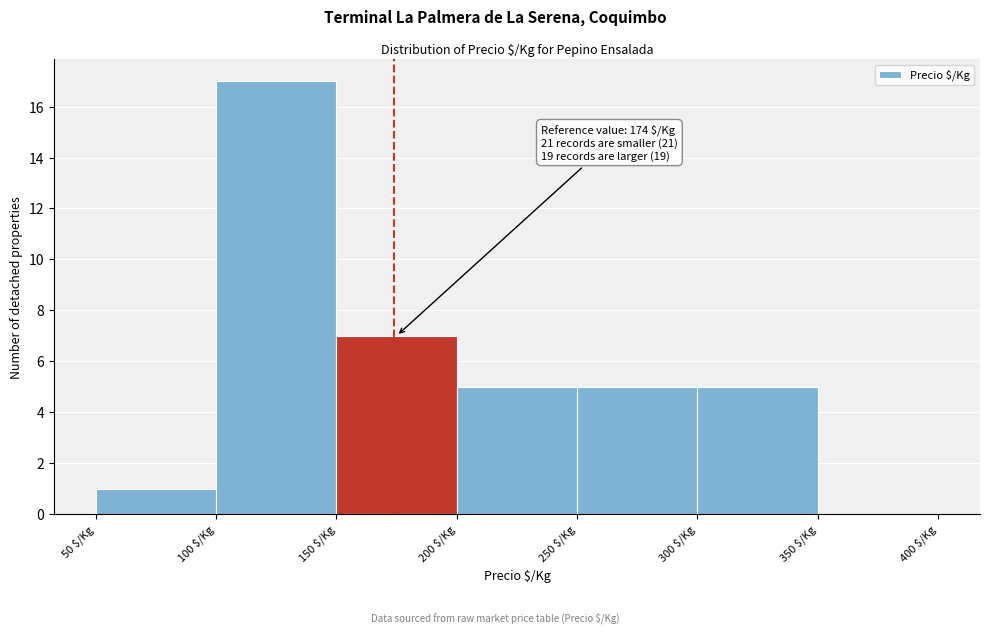

Which range on the x-axis has the tallest bar?

100 to 150